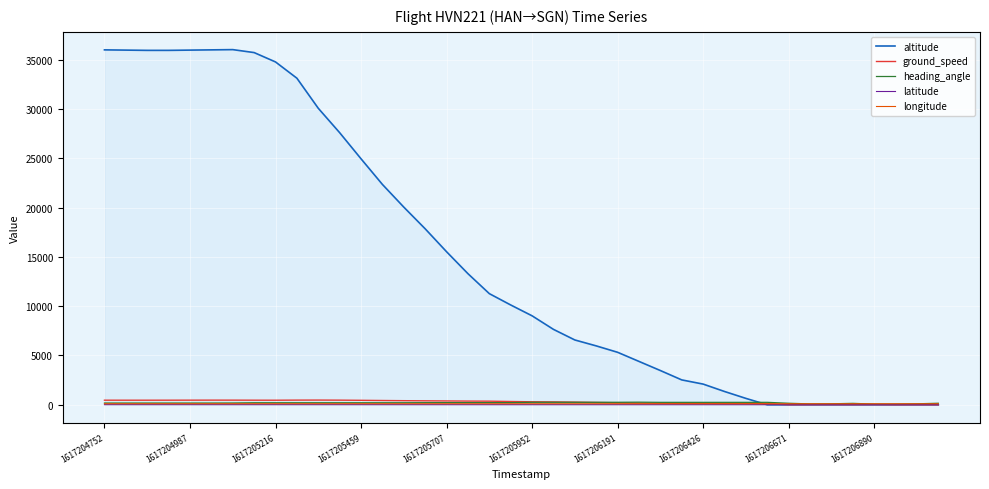

Which series has the widest spread of values?

altitude